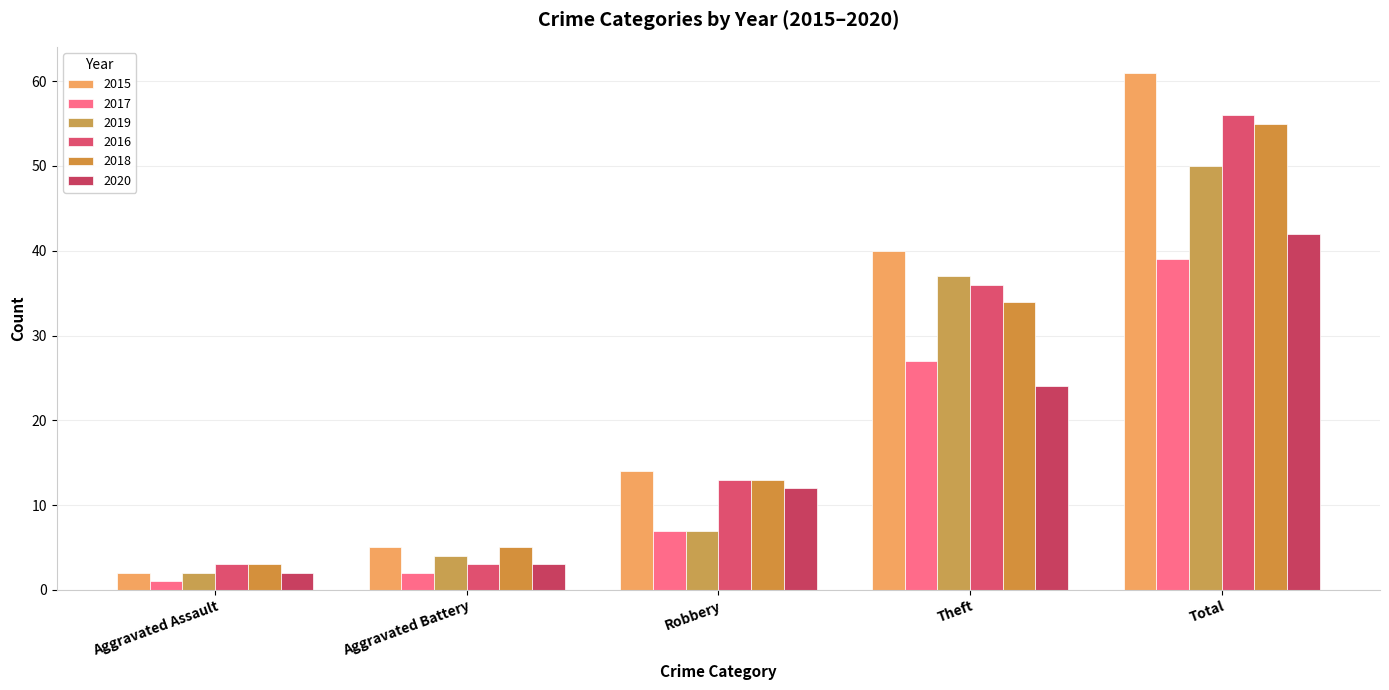

Which series has the widest spread of values?

2015